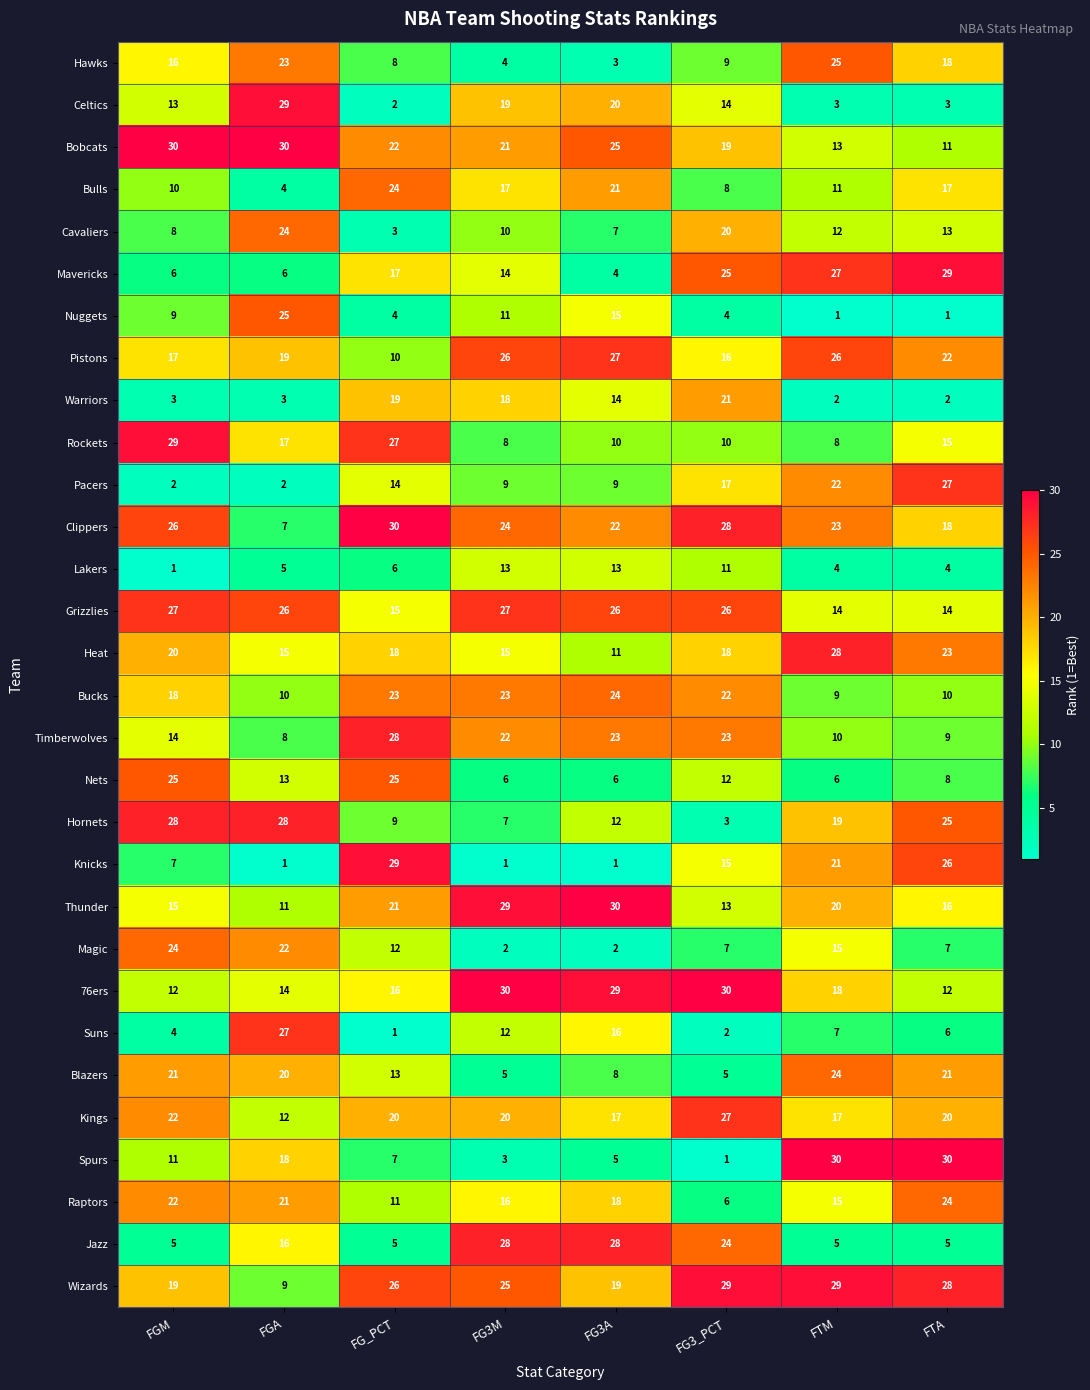

What is the lowest value of the Kings series?

12